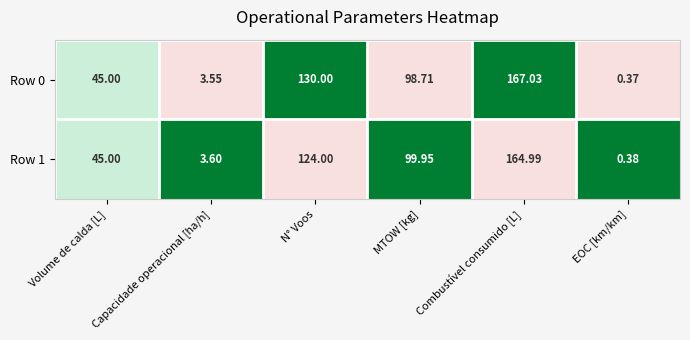

What is the difference between the highest and lowest values at Combustível consumido [L]?

2.0